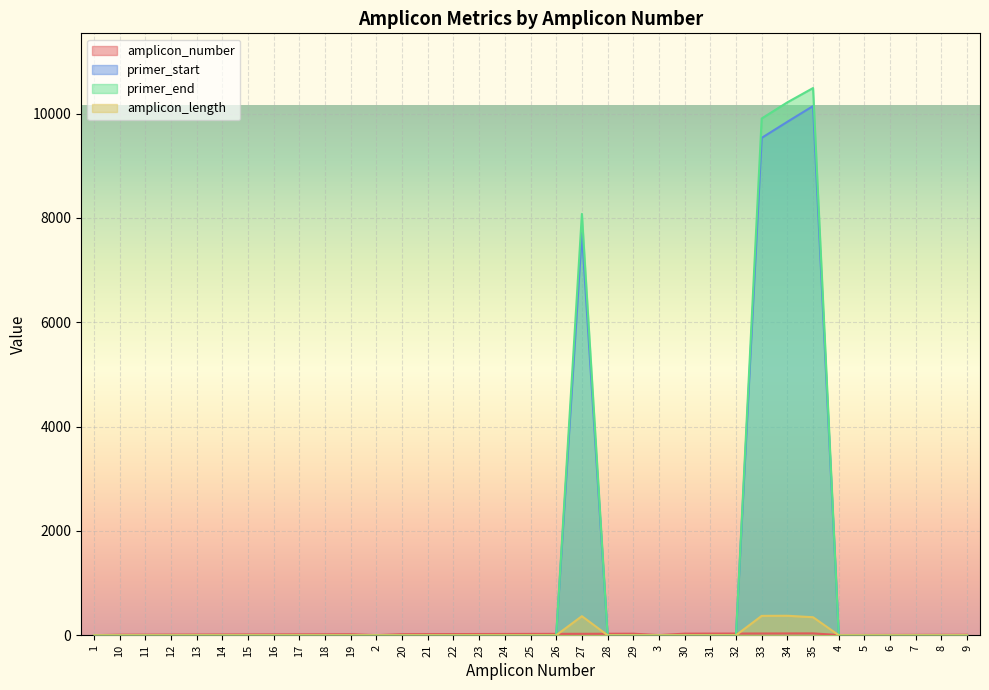

How many data points in amplicon_length are above 0?

4